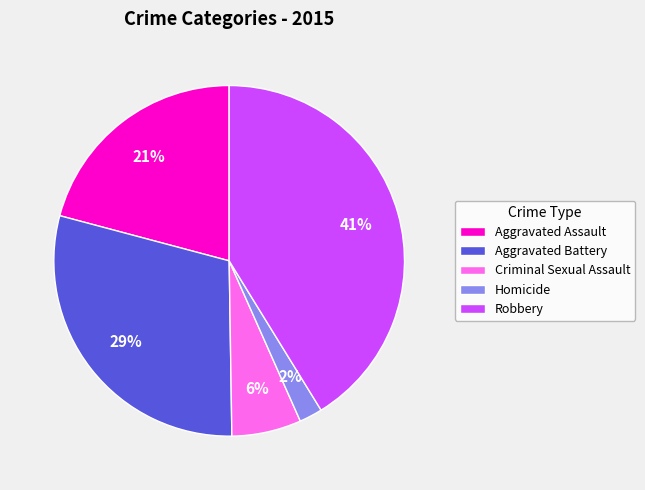

To the nearest percent, what portion does Aggravated Assault represent?

21%